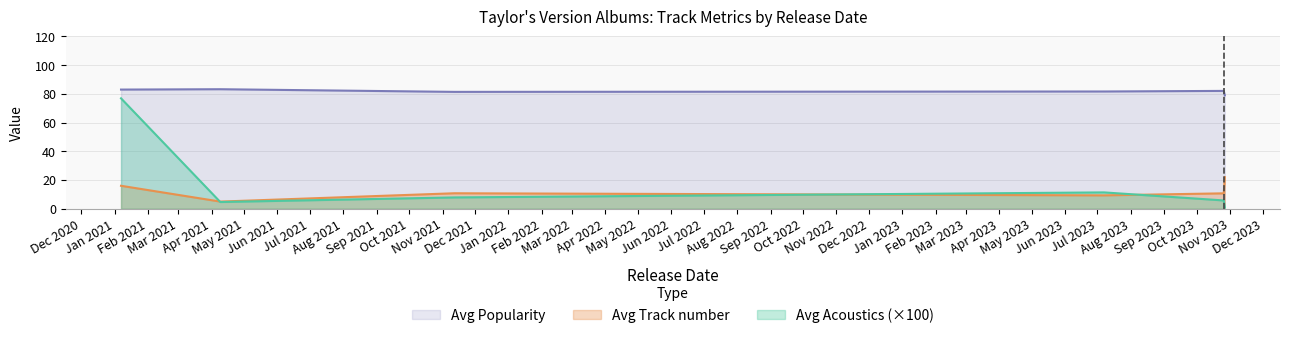

The value of Avg Popularity at 2021-11-12 is 81.4. True or false?

True